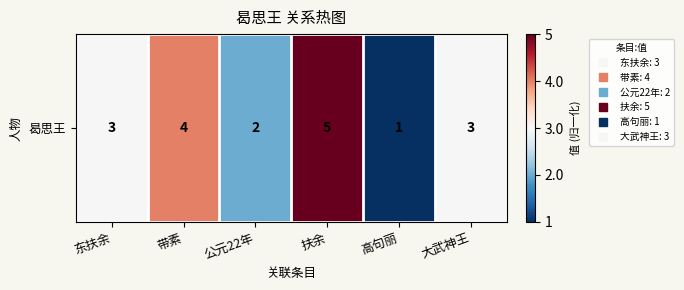

List the labels in order of value, smallest first.

高句丽, 公元22年, 东扶余, 大武神王, 带素, 扶余